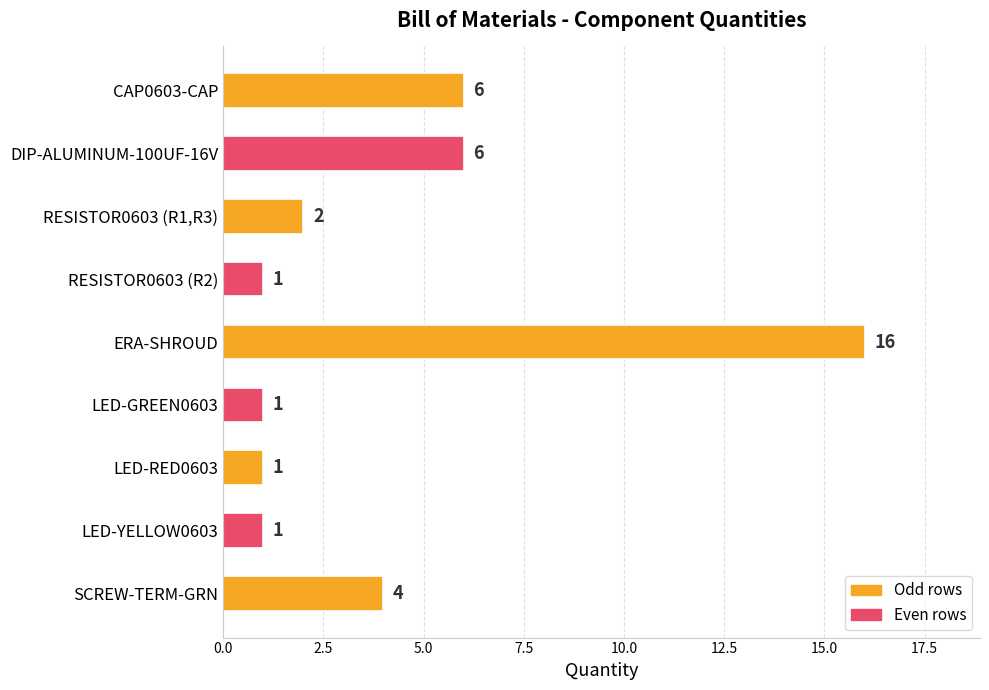

True or false: the data shows 2 at LED-GREEN0603.

False